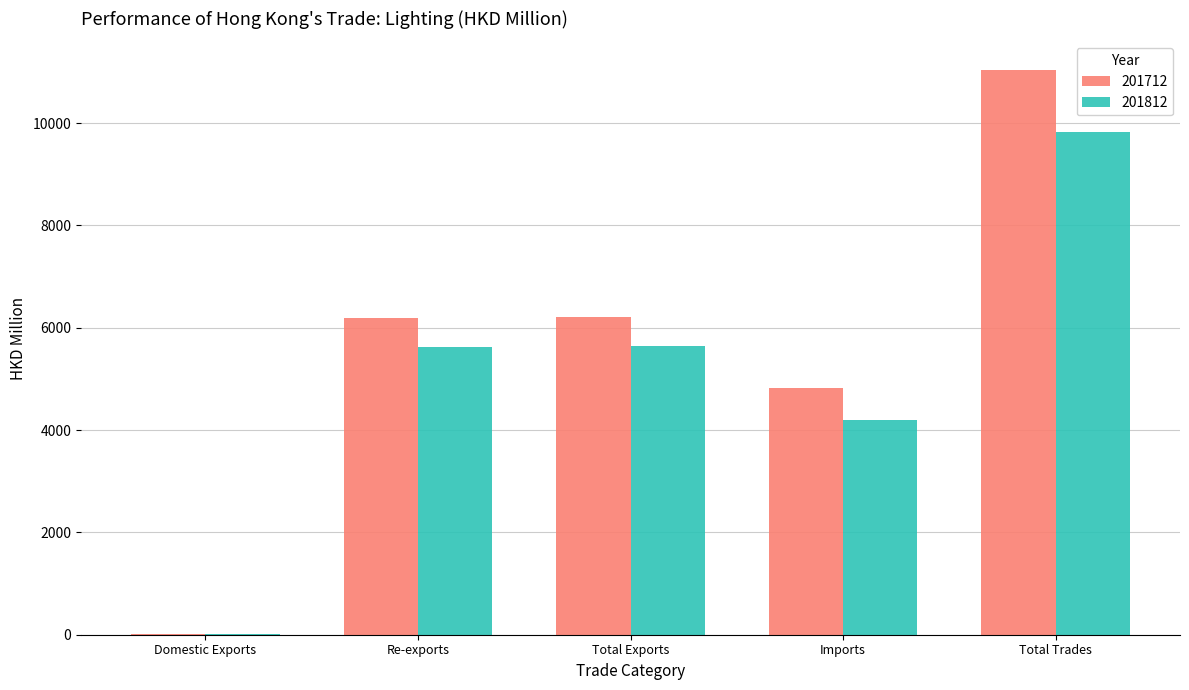

Does the chart contain stacked bars?

No